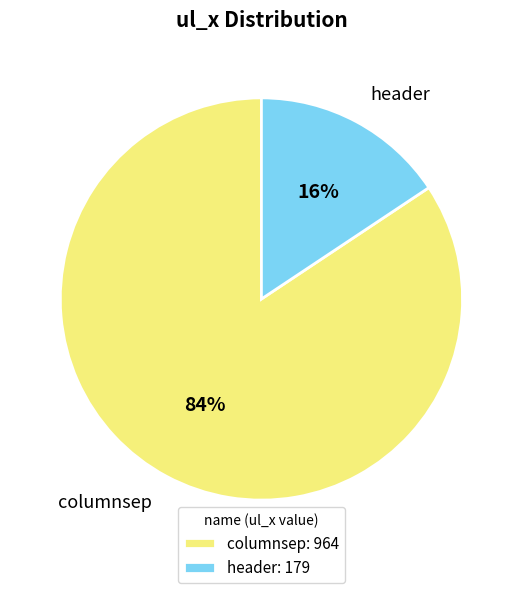

The header slice represents 25% of the pie. True or false?

False